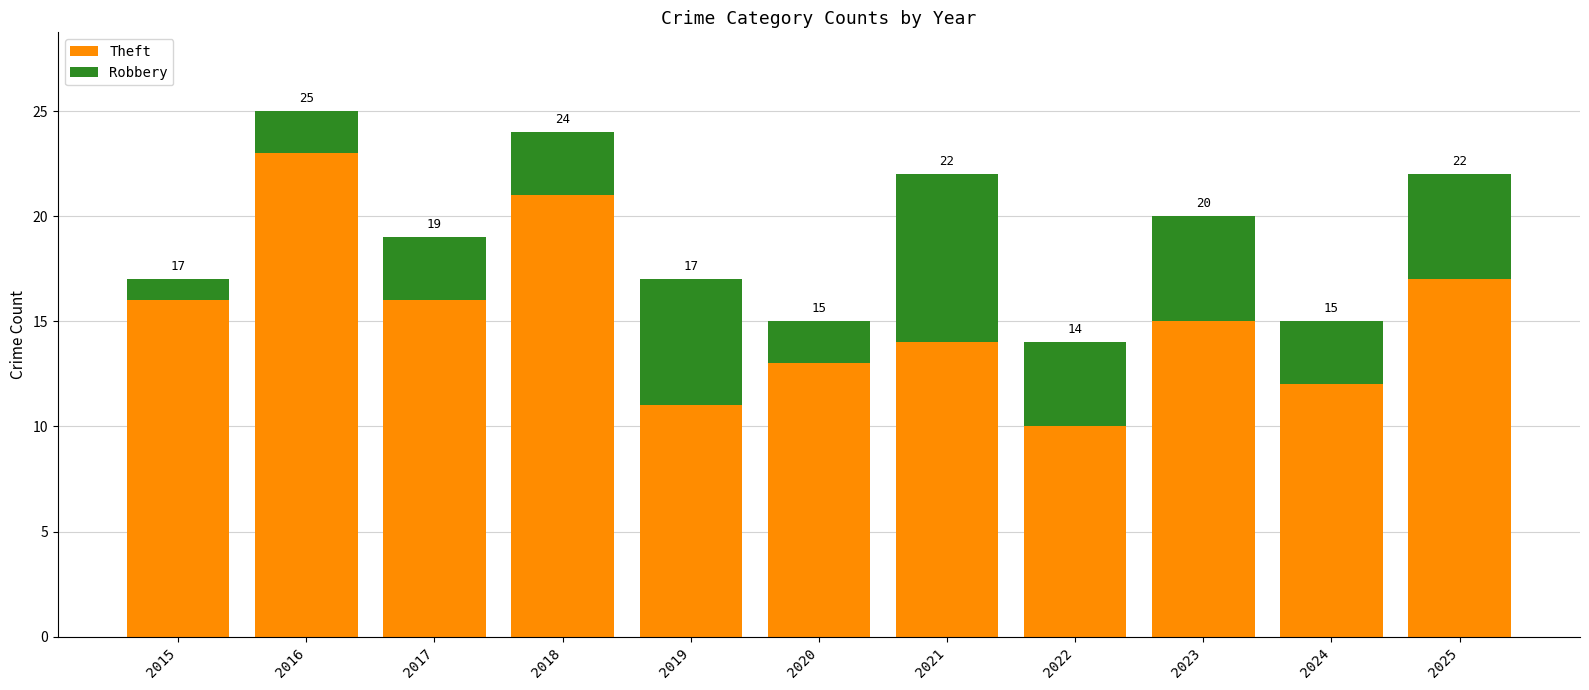

List the series in order of their overall mean, highest first.

Theft, Robbery